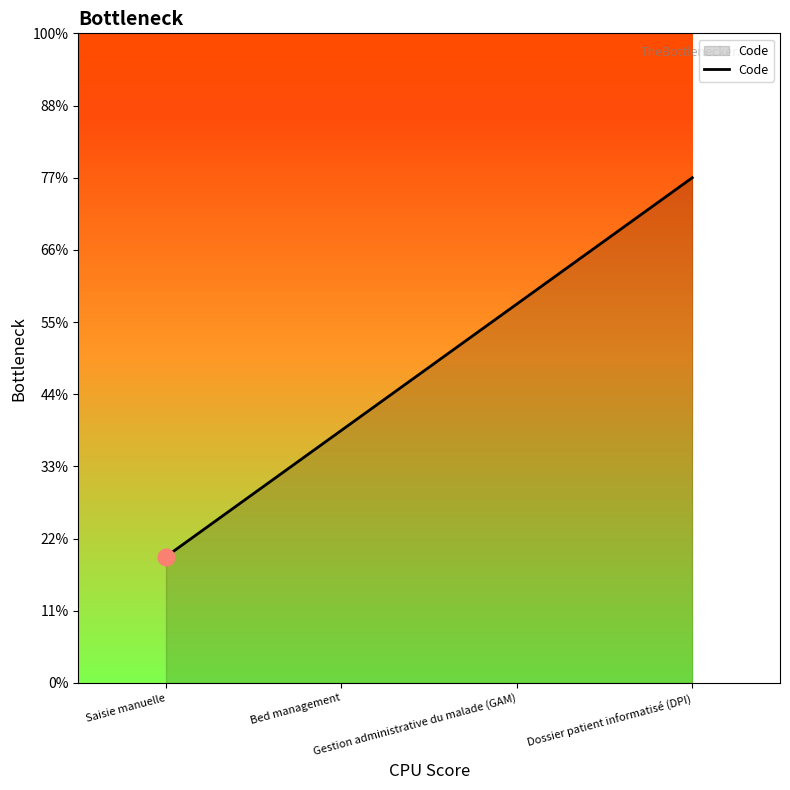

What position from the left is Saisie manuelle?

1